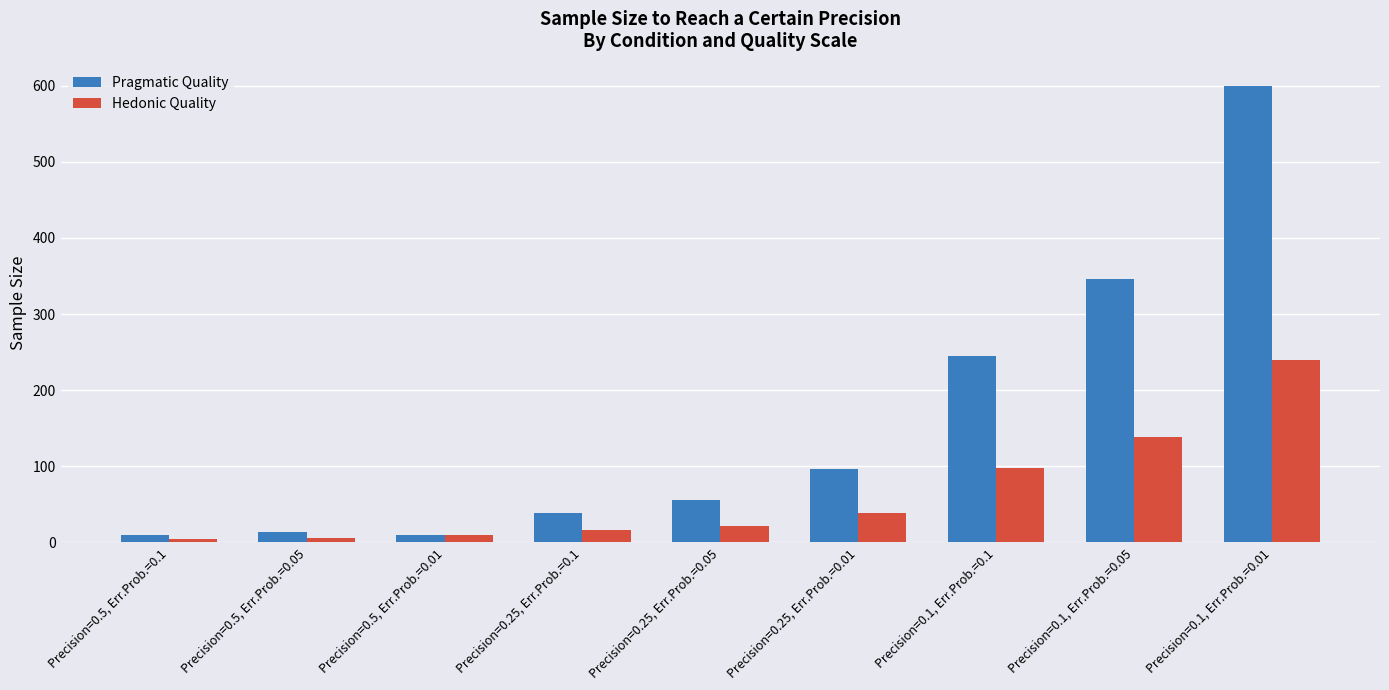

The Pragmatic Quality series shows 120.1 at Precision=0.1, Err.Prob.=0.1. True or false?

False